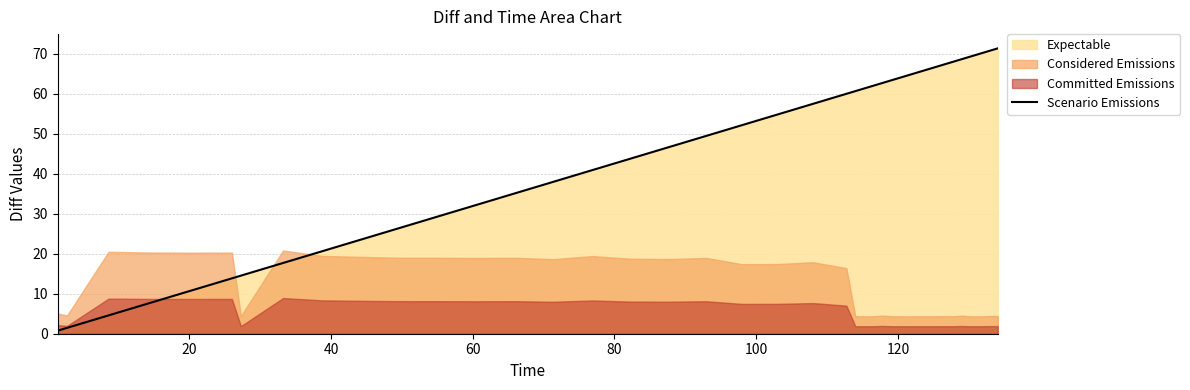

What is the average value?

45.1